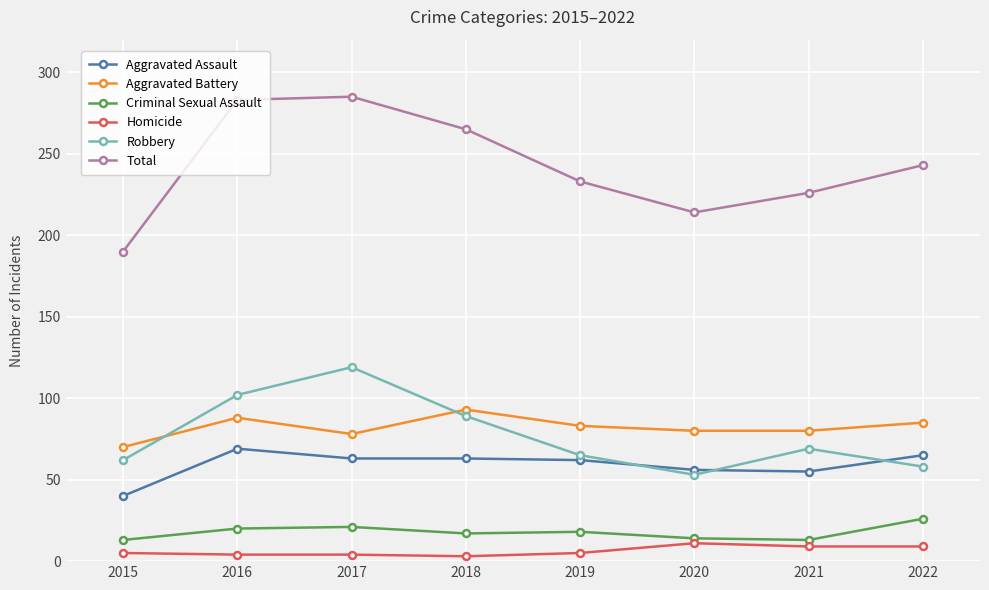

Rank the series at 2022 from highest to lowest value.

Total, Aggravated Battery, Aggravated Assault, Robbery, Criminal Sexual Assault, Homicide